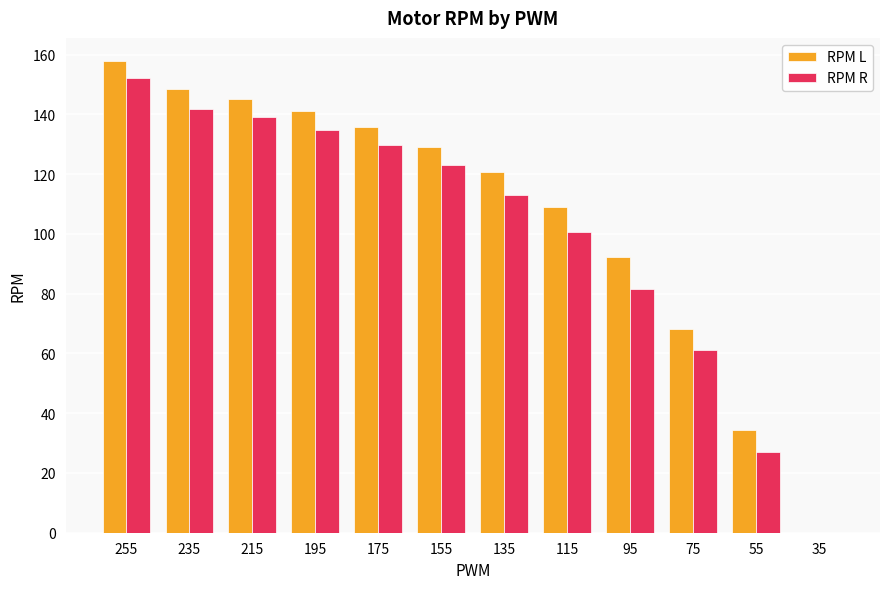

Which series changed the most between 95 and 35?

RPM L